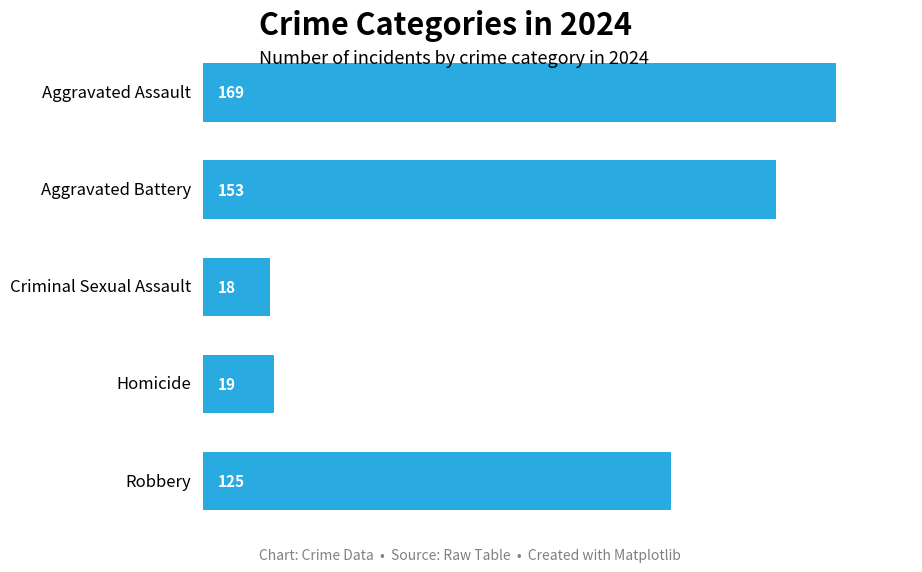

What is the greatest value displayed?

169